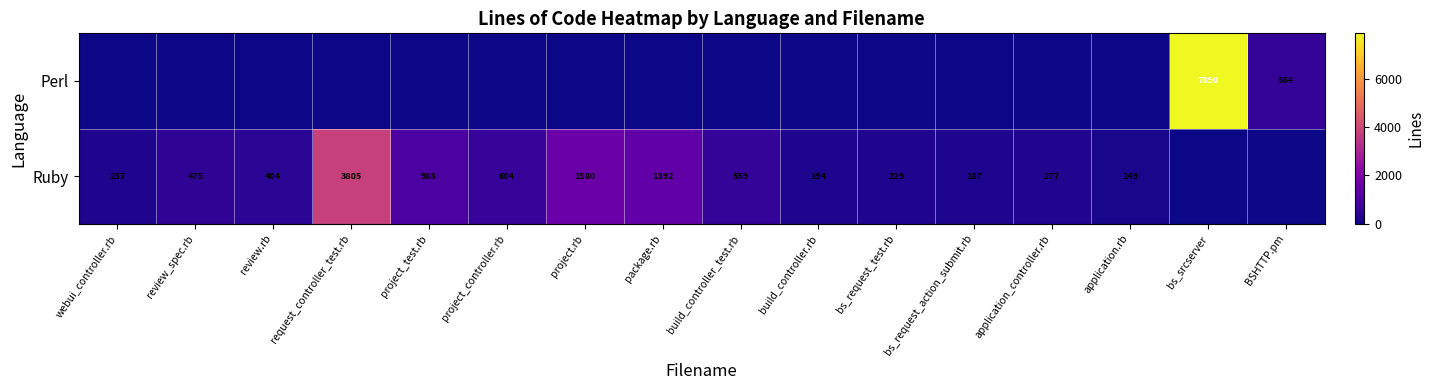

The Ruby series shows 714 at review_spec.rb. True or false?

False